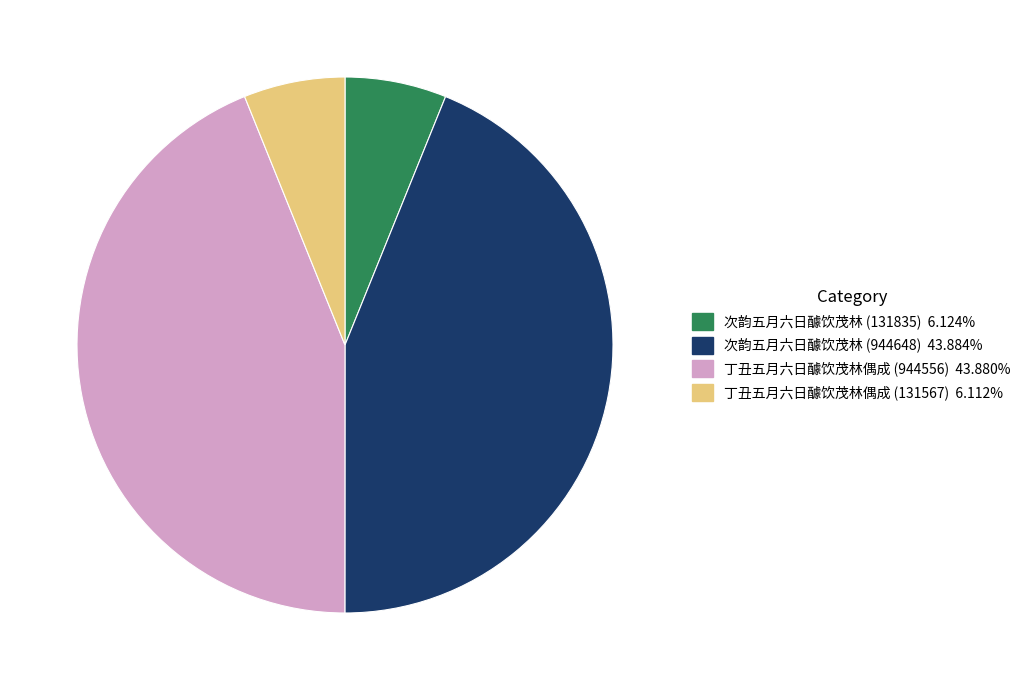

Approximately how many times larger is the value at 次韵五月六日醵饮茂林 (944648) 43.884% compared to 丁丑五月六日醵饮茂林偶成 (944556) 43.880%?

1.0